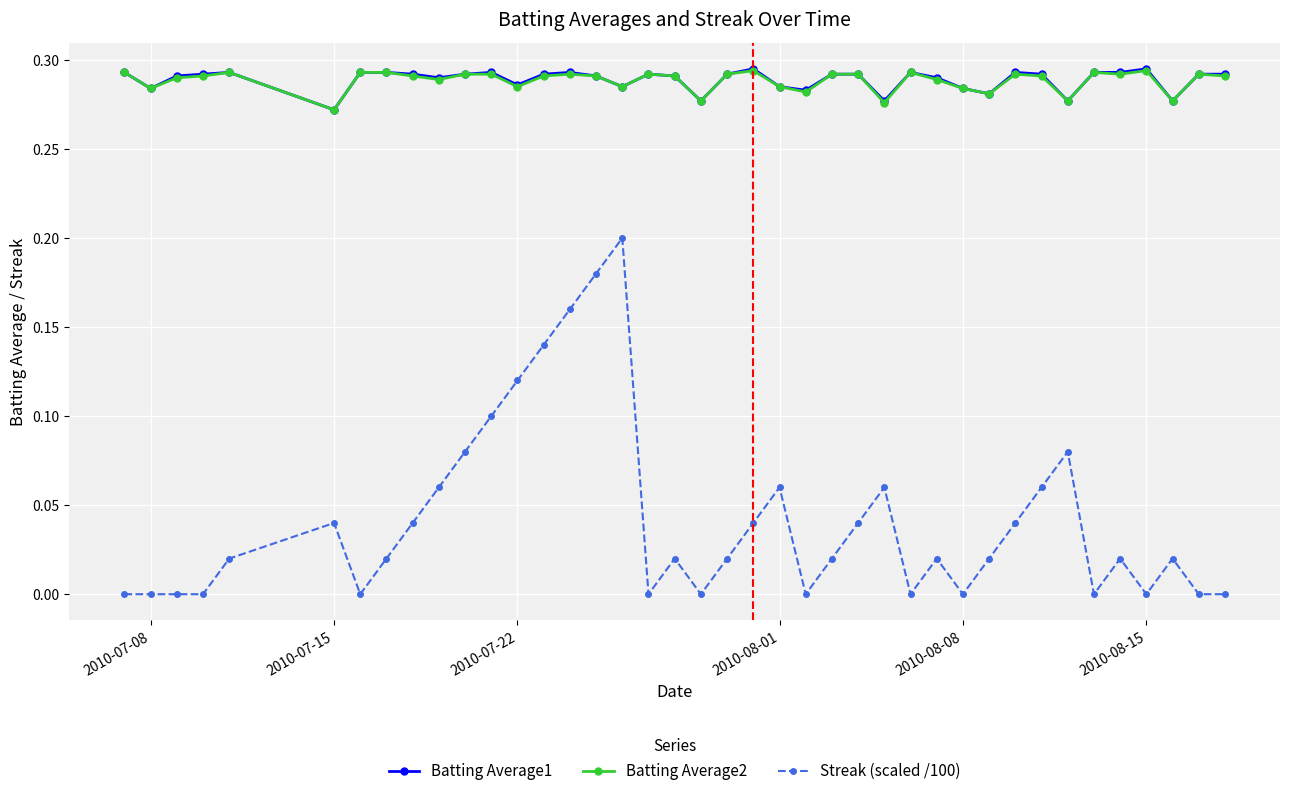

Which series has the largest range (max minus min)?

Streak (scaled /100)